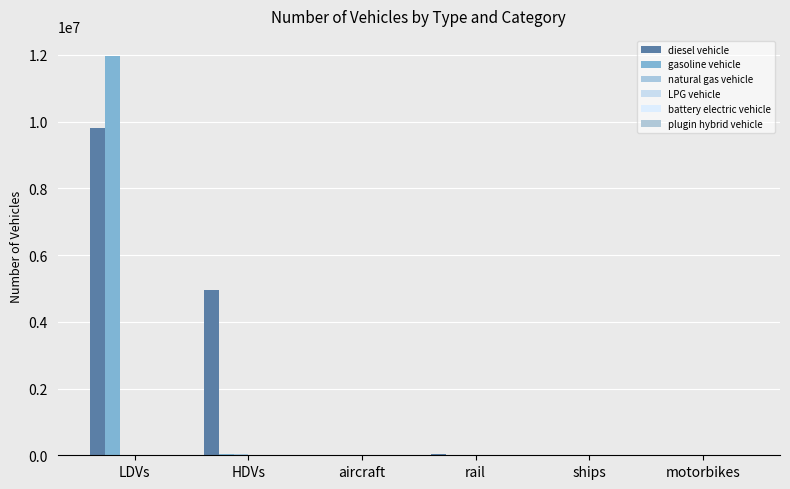

What is the sum of all plugin hybrid vehicle values?

202.0